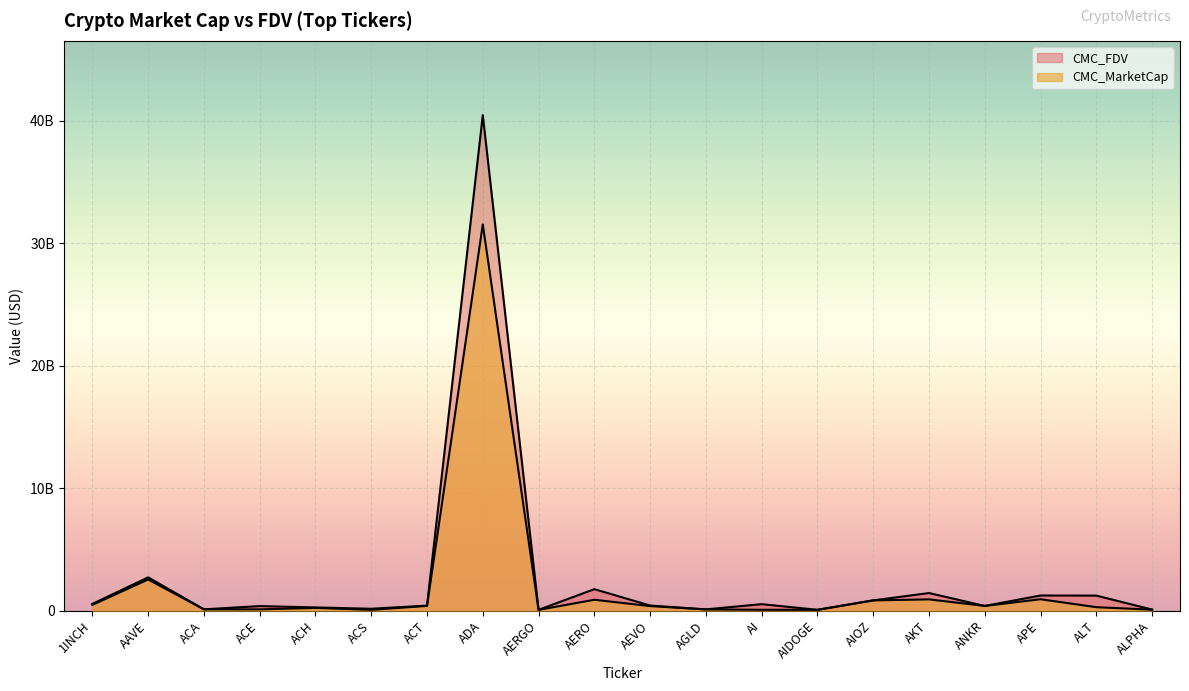

Does the chart display data point markers on the line(s)?

No